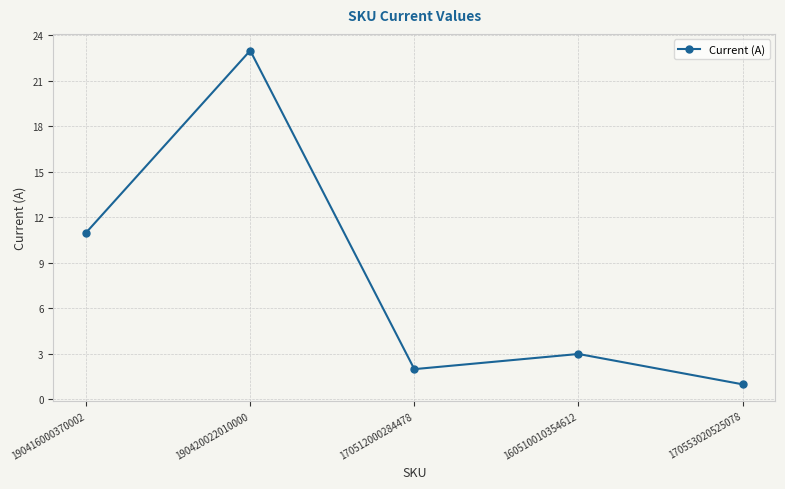

Reading right to left, transcribe all the data shown in this chart.

1	3	2	23	11